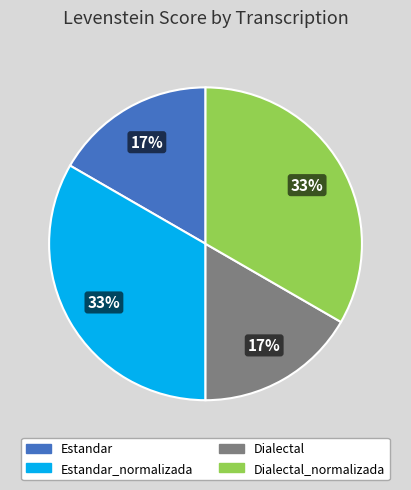

Is there a majority slice in this chart?

No